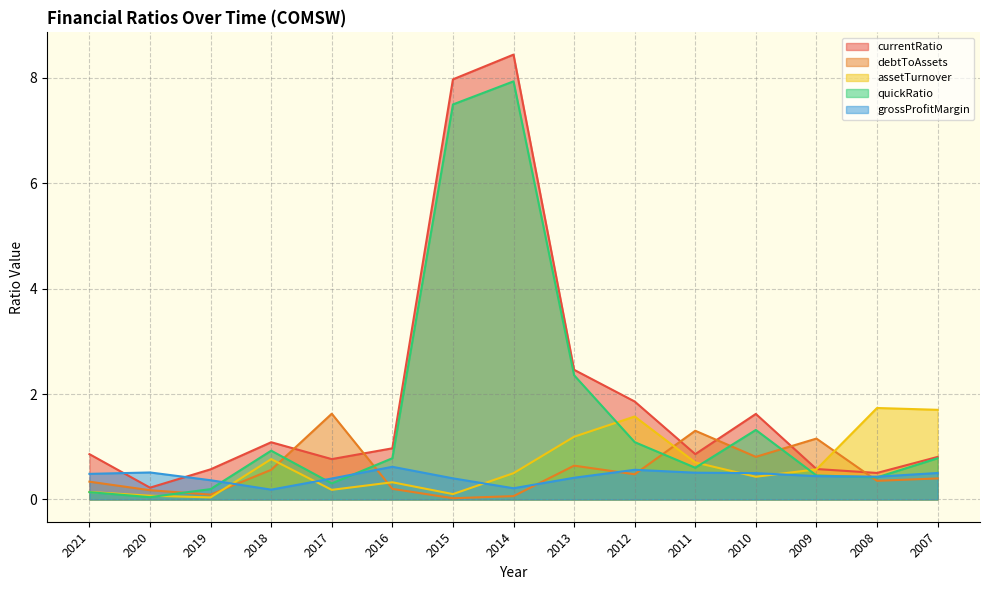

List the labels in order of quickRatio value, smallest first.

2020, 2021, 2019, 2017, 2008, 2009, 2011, 2007, 2016, 2018, 2012, 2010, 2013, 2015, 2014